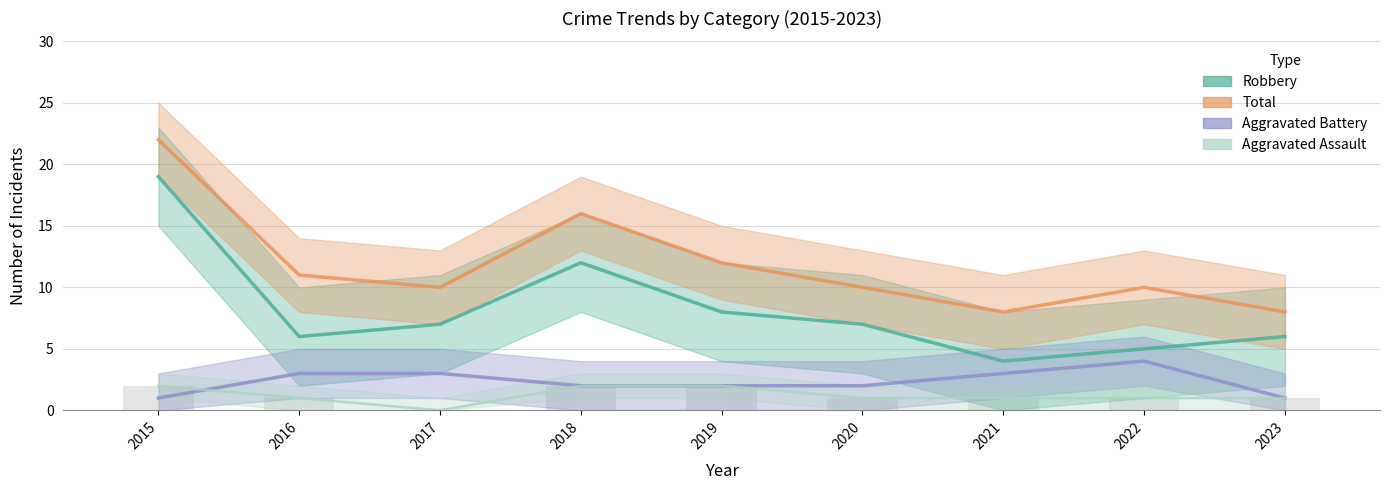

Between 2015 and 2016, which series saw the biggest shift?

Robbery